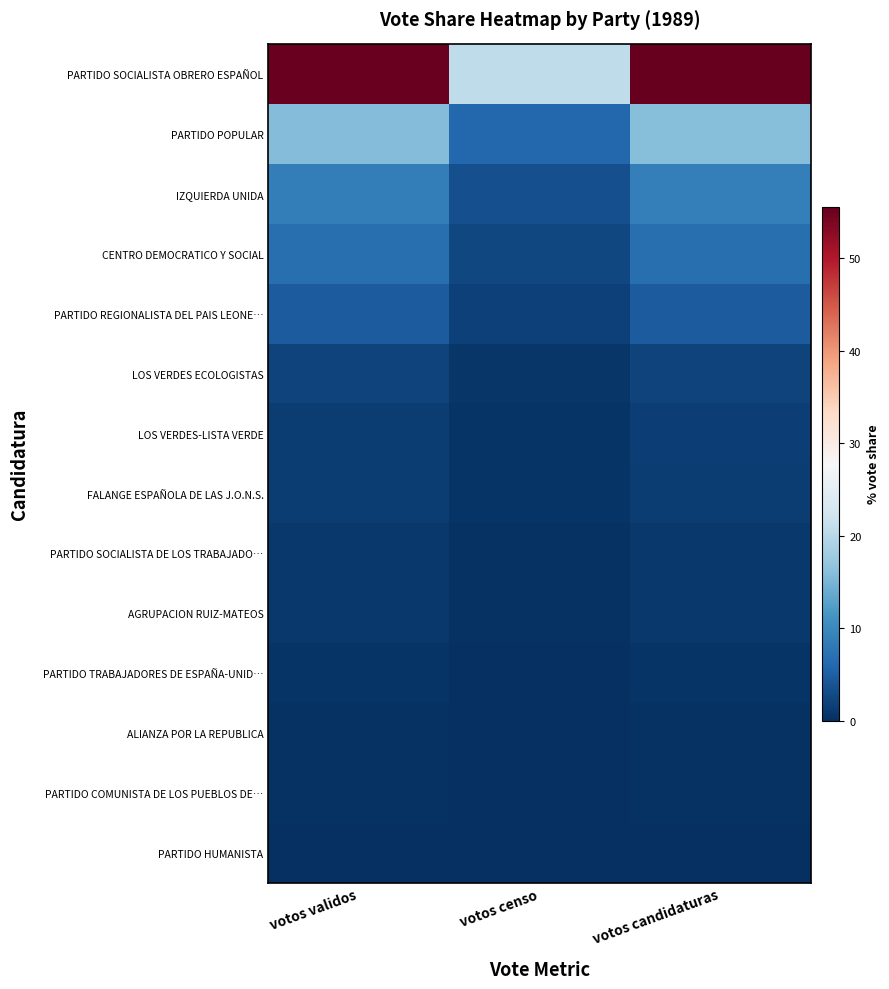

Reading left to right, transcribe all the data shown in this chart.

PARTIDO SOCIALISTA OBRERO ESPAÑOL: votos validos=55.3	votos censo=20.8	votos candidaturas=55.6
PARTIDO POPULAR: votos validos=15.8	votos censo=6.0	votos candidaturas=15.9
IZQUIERDA UNIDA: votos validos=8.7	votos censo=3.3	votos candidaturas=8.7
CENTRO DEMOCRATICO Y SOCIAL: votos validos=6.8	votos censo=2.5	votos candidaturas=6.8
PARTIDO REGIONALISTA DEL PAIS LEONE…: votos validos=4.7	votos censo=1.8	votos candidaturas=4.7
LOS VERDES ECOLOGISTAS: votos validos=2.0	votos censo=0.8	votos candidaturas=2.0
LOS VERDES-LISTA VERDE: votos validos=1.5	votos censo=0.6	votos candidaturas=1.5
FALANGE ESPAÑOLA DE LAS J.O.N.S.: votos validos=1.3	votos censo=0.5	votos candidaturas=1.3
PARTIDO SOCIALISTA DE LOS TRABAJADO…: votos validos=1.1	votos censo=0.4	votos candidaturas=1.1
AGRUPACION RUIZ-MATEOS: votos validos=0.9	votos censo=0.3	votos candidaturas=0.9
PARTIDO TRABAJADORES DE ESPAÑA-UNID…: votos validos=0.5	votos censo=0.2	votos candidaturas=0.5
ALIANZA POR LA REPUBLICA: votos validos=0.4	votos censo=0.1	votos candidaturas=0.4
PARTIDO COMUNISTA DE LOS PUEBLOS DE…: votos validos=0.4	votos censo=0.1	votos candidaturas=0.4
PARTIDO HUMANISTA: votos validos=0.1	votos censo=0.1	votos candidaturas=0.1